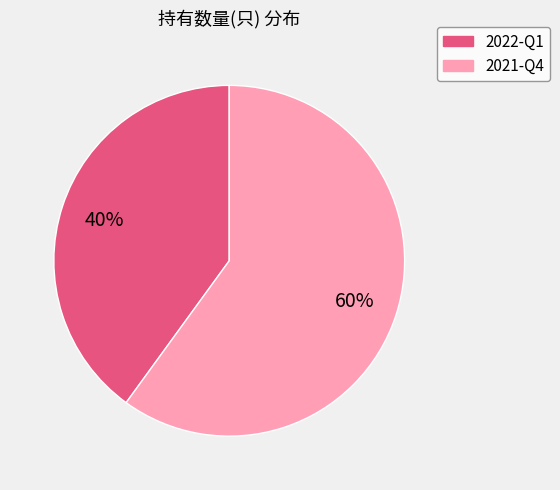

Do 2022-Q1 and 2021-Q4 together represent more than half of the pie?

Yes